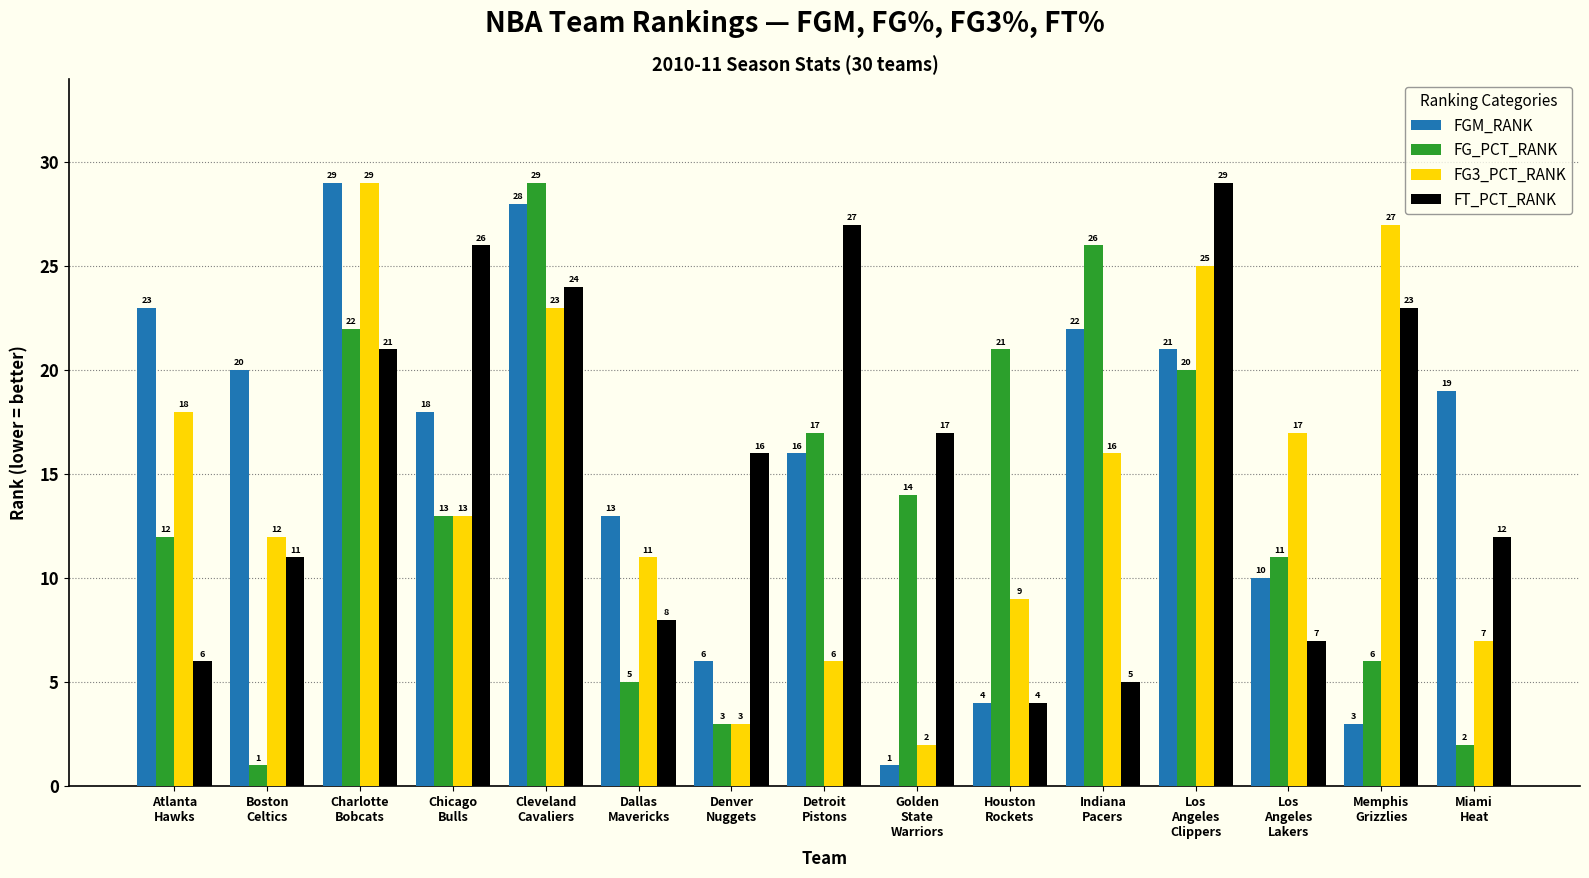

Reading right to left, what are all the values shown in this chart?

FGM_RANK: Miami
Heat=19	Memphis
Grizzlies=3	Los
Angeles
Lakers=10	Los
Angeles
Clippers=21	Indiana
Pacers=22	Houston
Rockets=4	Golden
State
Warriors=1	Detroit
Pistons=16	Denver
Nuggets=6	Dallas
Mavericks=13	Cleveland
Cavaliers=28	Chicago
Bulls=18	Charlotte
Bobcats=29	Boston
Celtics=20	Atlanta
Hawks=23
FG_PCT_RANK: Miami
Heat=2	Memphis
Grizzlies=6	Los
Angeles
Lakers=11	Los
Angeles
Clippers=20	Indiana
Pacers=26	Houston
Rockets=21	Golden
State
Warriors=14	Detroit
Pistons=17	Denver
Nuggets=3	Dallas
Mavericks=5	Cleveland
Cavaliers=29	Chicago
Bulls=13	Charlotte
Bobcats=22	Boston
Celtics=1	Atlanta
Hawks=12
FG3_PCT_RANK: Miami
Heat=7	Memphis
Grizzlies=27	Los
Angeles
Lakers=17	Los
Angeles
Clippers=25	Indiana
Pacers=16	Houston
Rockets=9	Golden
State
Warriors=2	Detroit
Pistons=6	Denver
Nuggets=3	Dallas
Mavericks=11	Cleveland
Cavaliers=23	Chicago
Bulls=13	Charlotte
Bobcats=29	Boston
Celtics=12	Atlanta
Hawks=18
FT_PCT_RANK: Miami
Heat=12	Memphis
Grizzlies=23	Los
Angeles
Lakers=7	Los
Angeles
Clippers=29	Indiana
Pacers=5	Houston
Rockets=4	Golden
State
Warriors=17	Detroit
Pistons=27	Denver
Nuggets=16	Dallas
Mavericks=8	Cleveland
Cavaliers=24	Chicago
Bulls=26	Charlotte
Bobcats=21	Boston
Celtics=11	Atlanta
Hawks=6